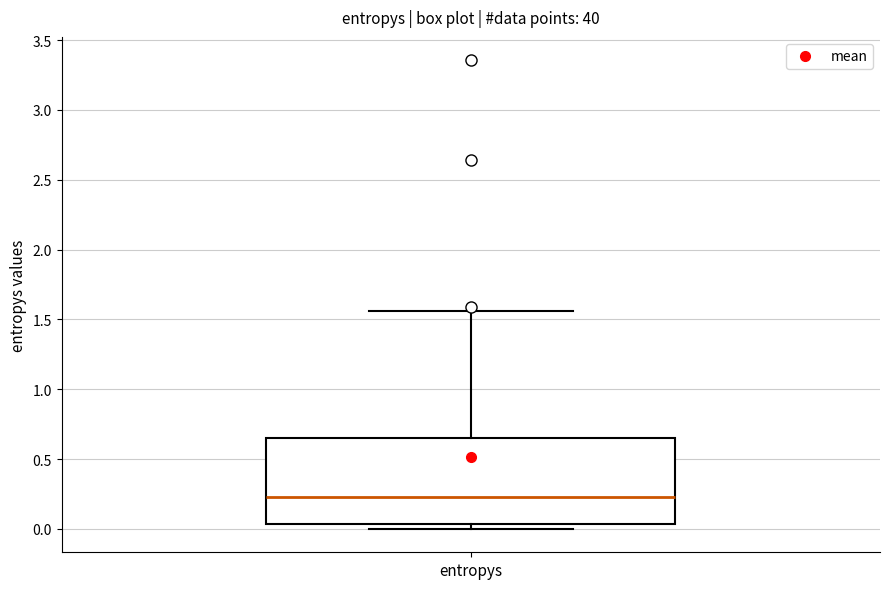

Read this box plot against the y-axis: the position of the median line, the range covered by the box, and the ends of both whiskers. The values are not printed on the chart, so give them approximately, as read against the axis.

median 0.25, box 0.05 to 0.65, whiskers 0.00 to 1.55